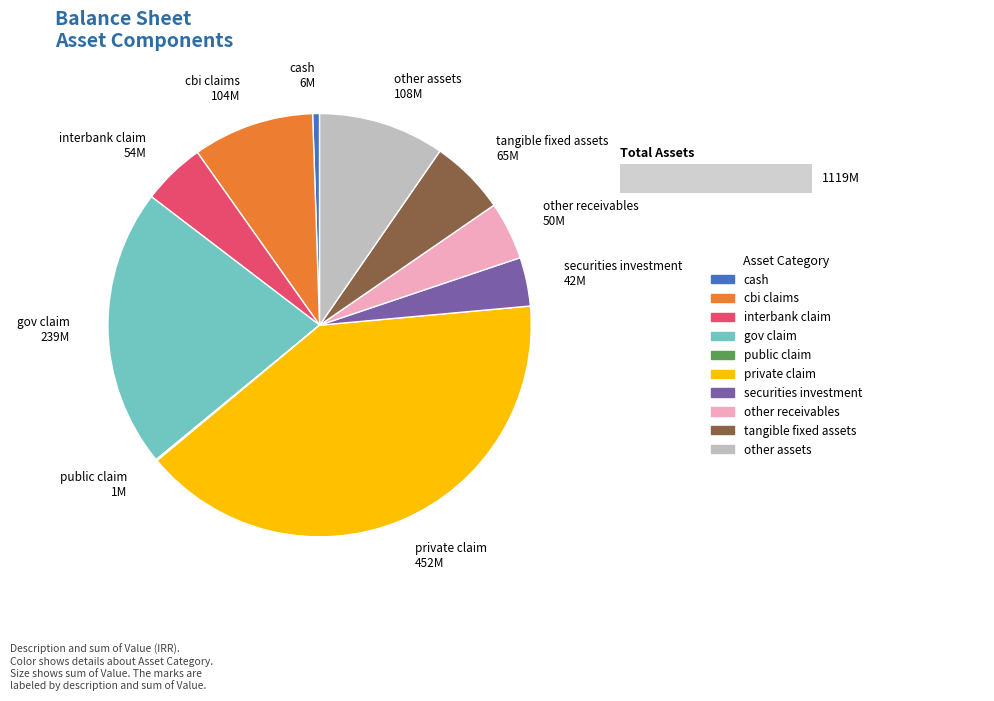

Which has a higher value, cbi_claims or private_claim?

private_claim